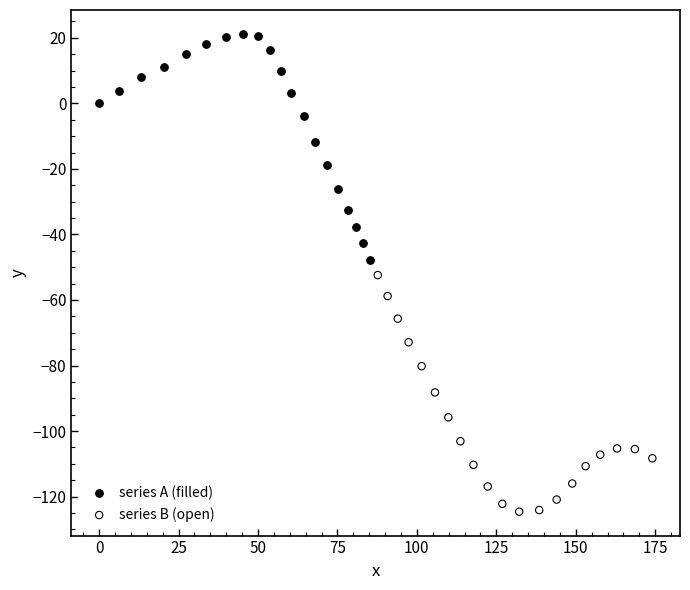

What are all the series names shown in the legend?

series A (filled), series B (open)